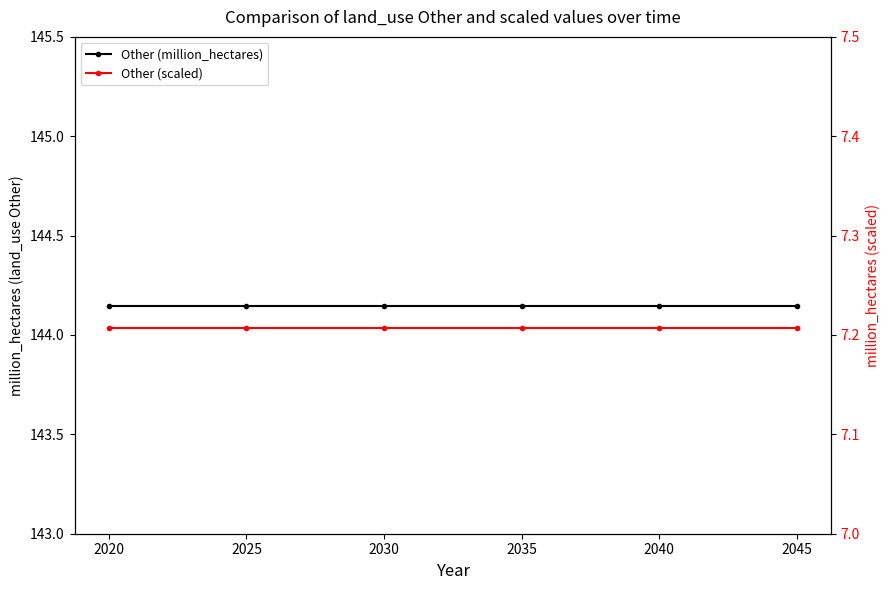

What is the sum of the Other (scaled) values at 2035 and 2020?

14.4